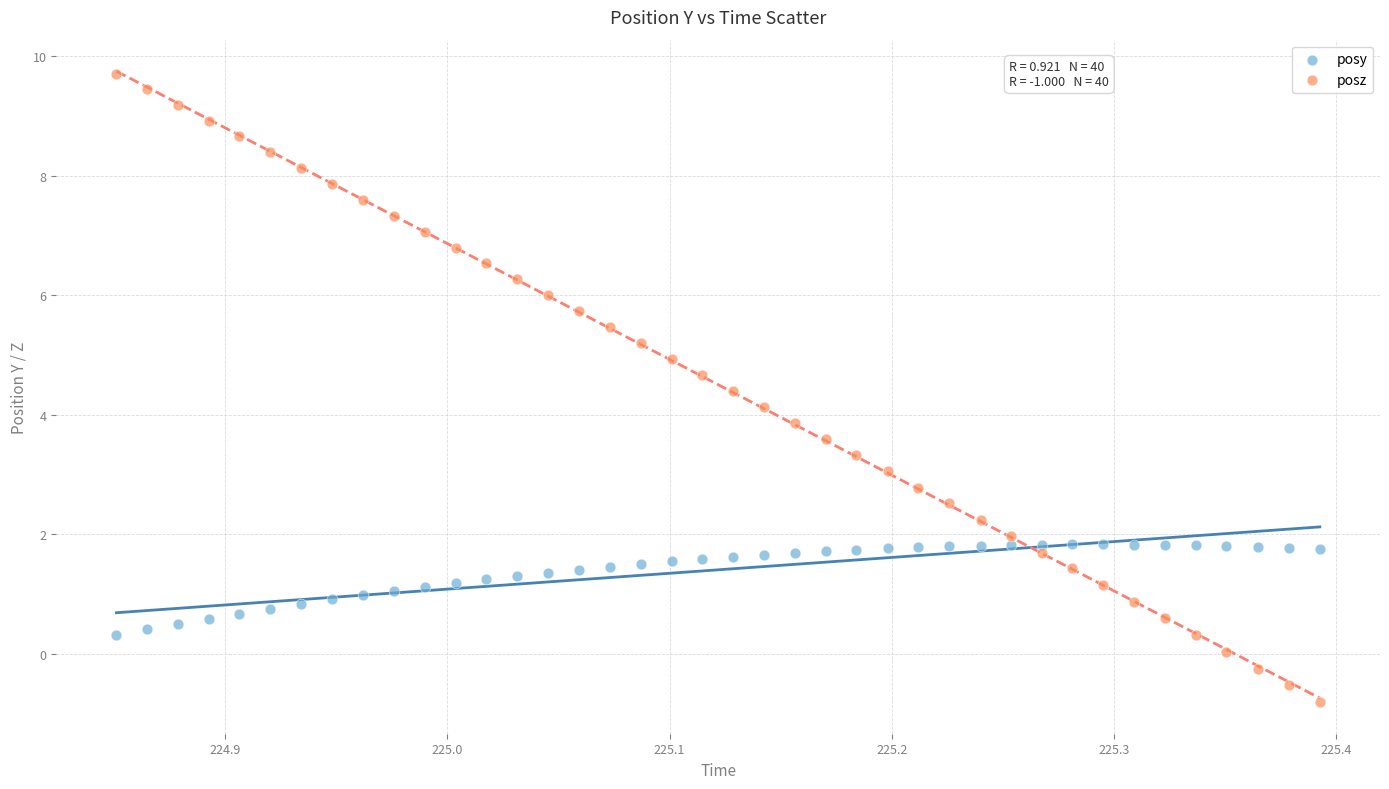

Which series reaches the maximum Y coordinate?

posz